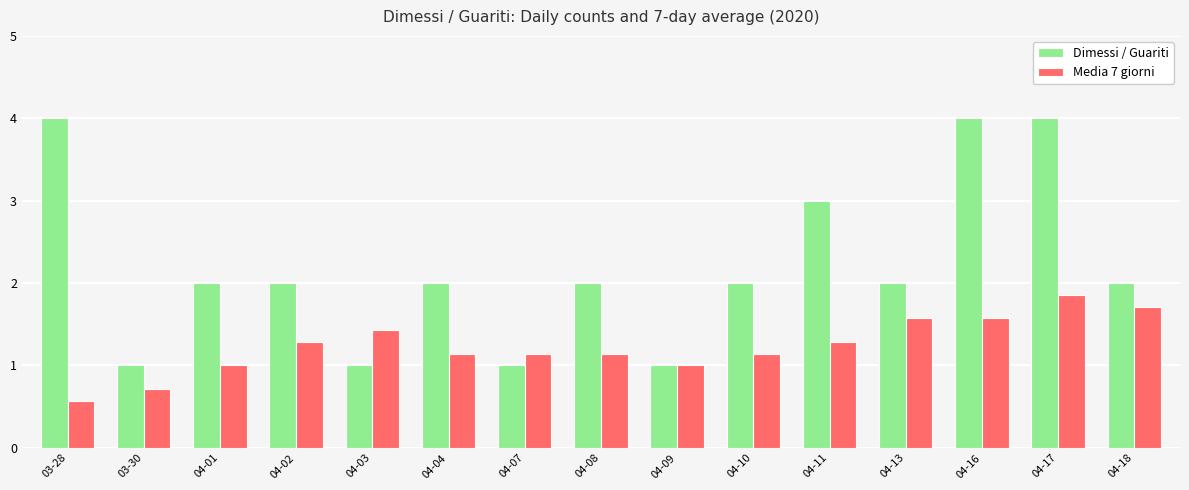

How many groups of bars are there?

15